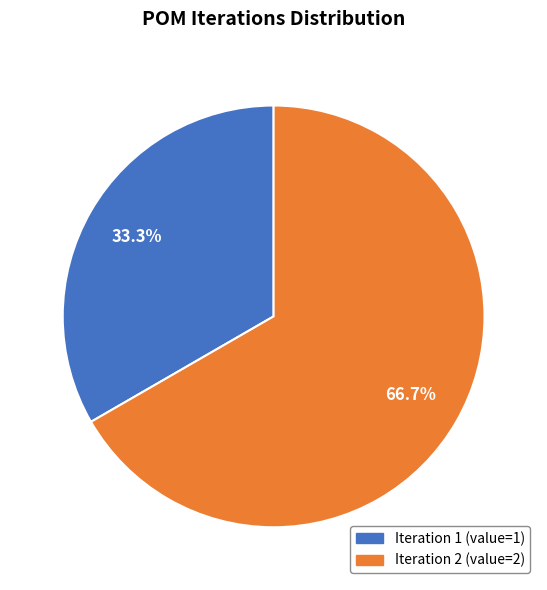

To the nearest percent, what is the difference between the largest and smallest slice percentages?

33%